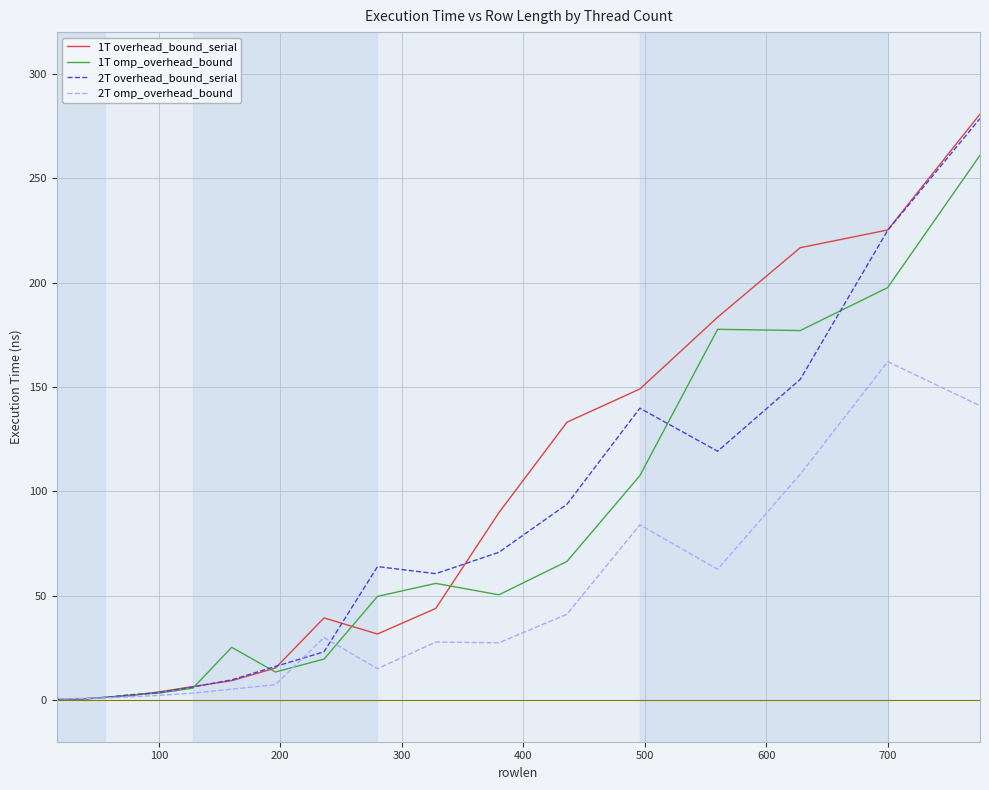

What is the highest value of the 2T overhead_bound_serial series?

278.6